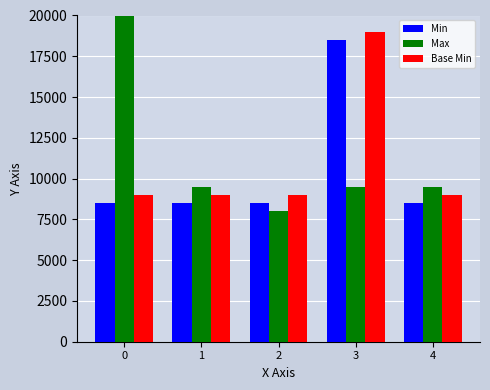

What is the smallest value displayed?

8000